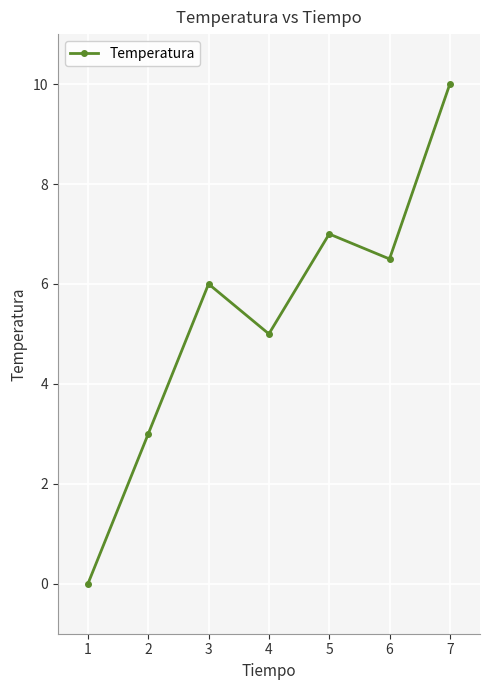

How many points are higher than both their immediate neighbors (excluding endpoints)?

2